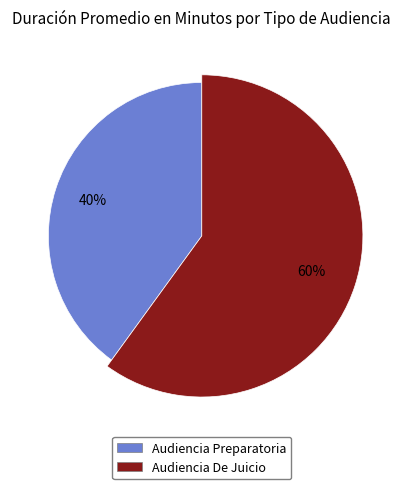

Count the number of slices in the pie.

2